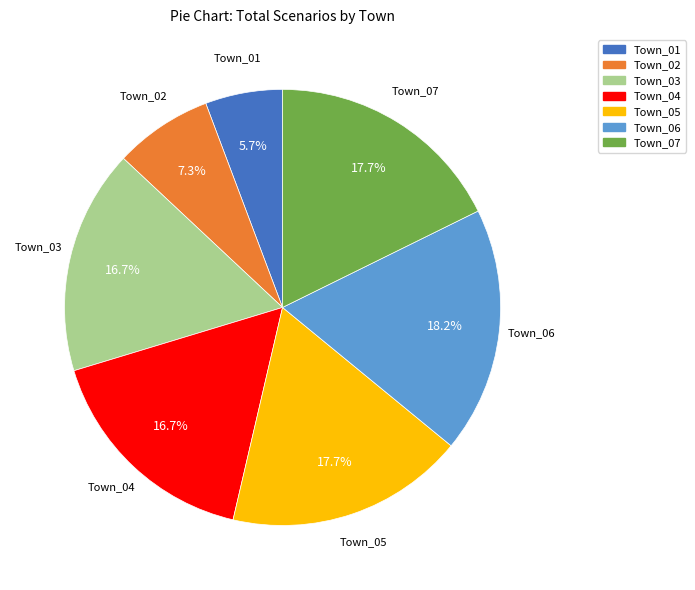

Between Town_05 and Town_03, which is larger?

Town_05